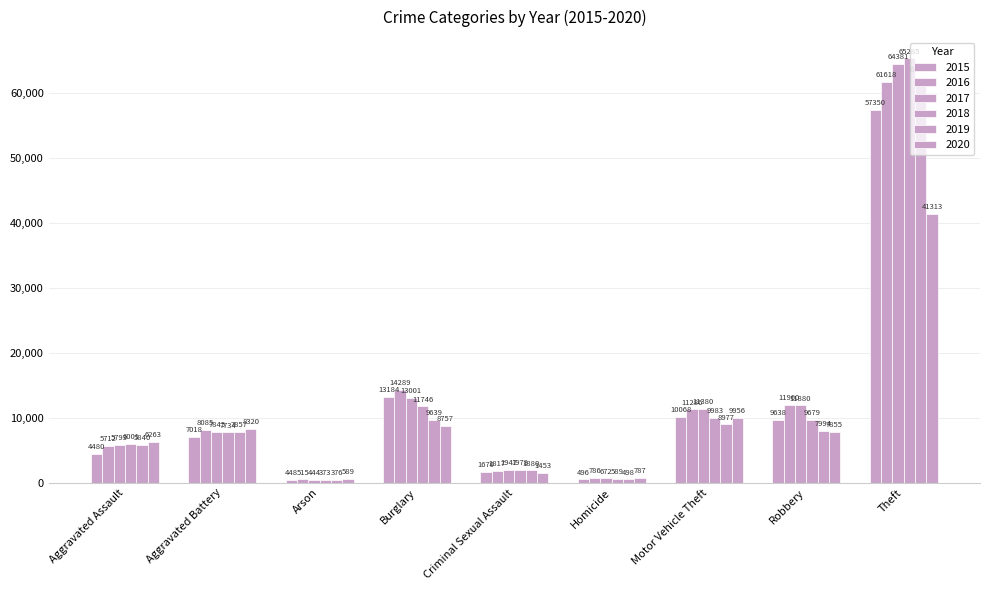

How many groups of bars are there?

9